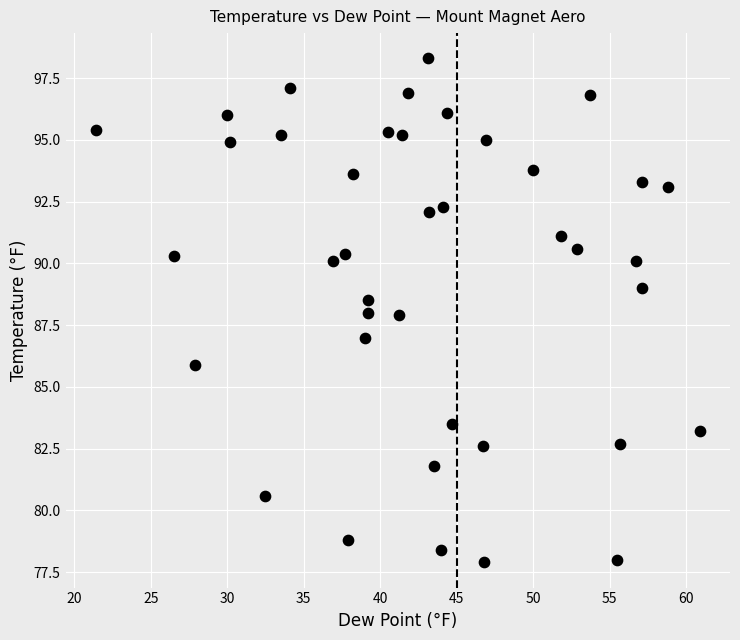

What is the range of X values (max minus min)?

39.5